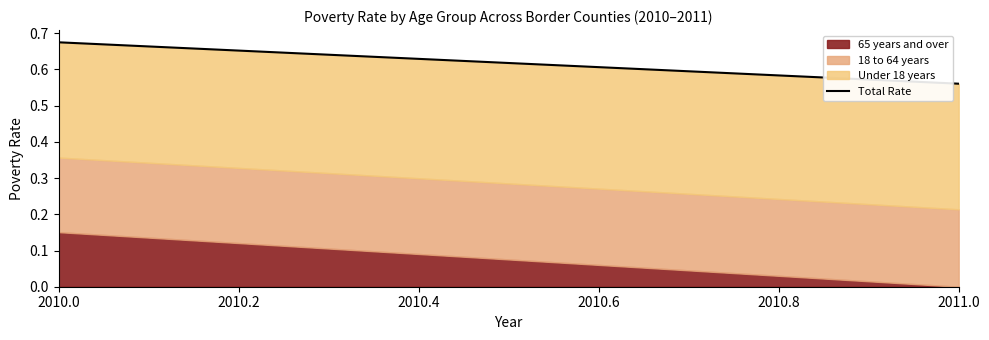

At which category is the sum across all series the highest?

2010.0